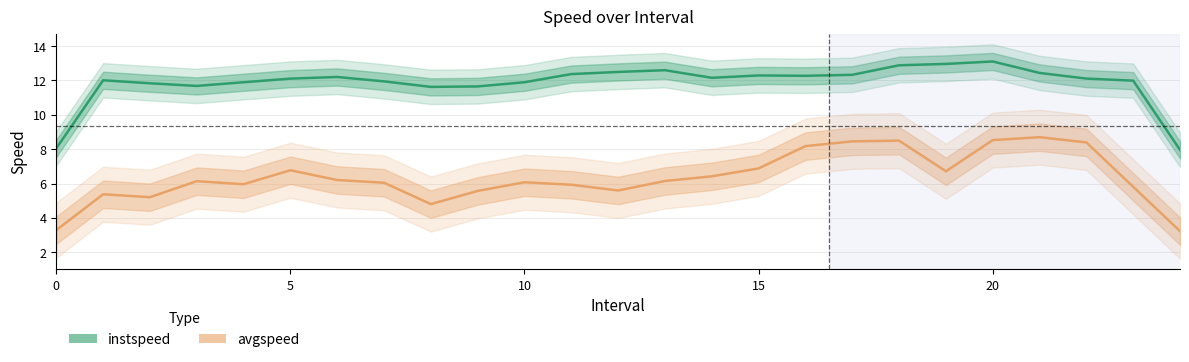

Rank the series by their maximum value, from lowest to highest.

avgspeed, instspeed